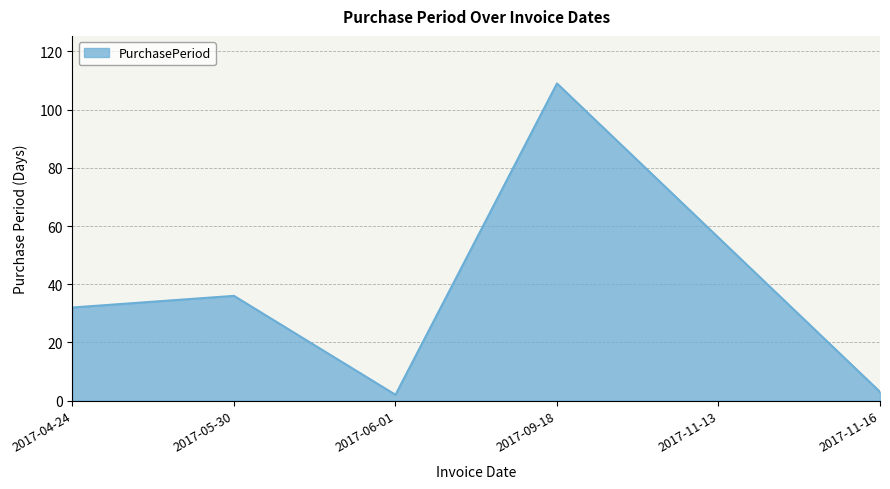

What is the sum of all values?

238